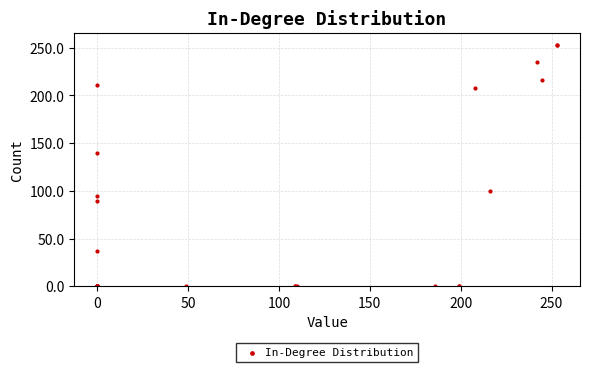

What Y value in the scatter plot is closest to 126?

140